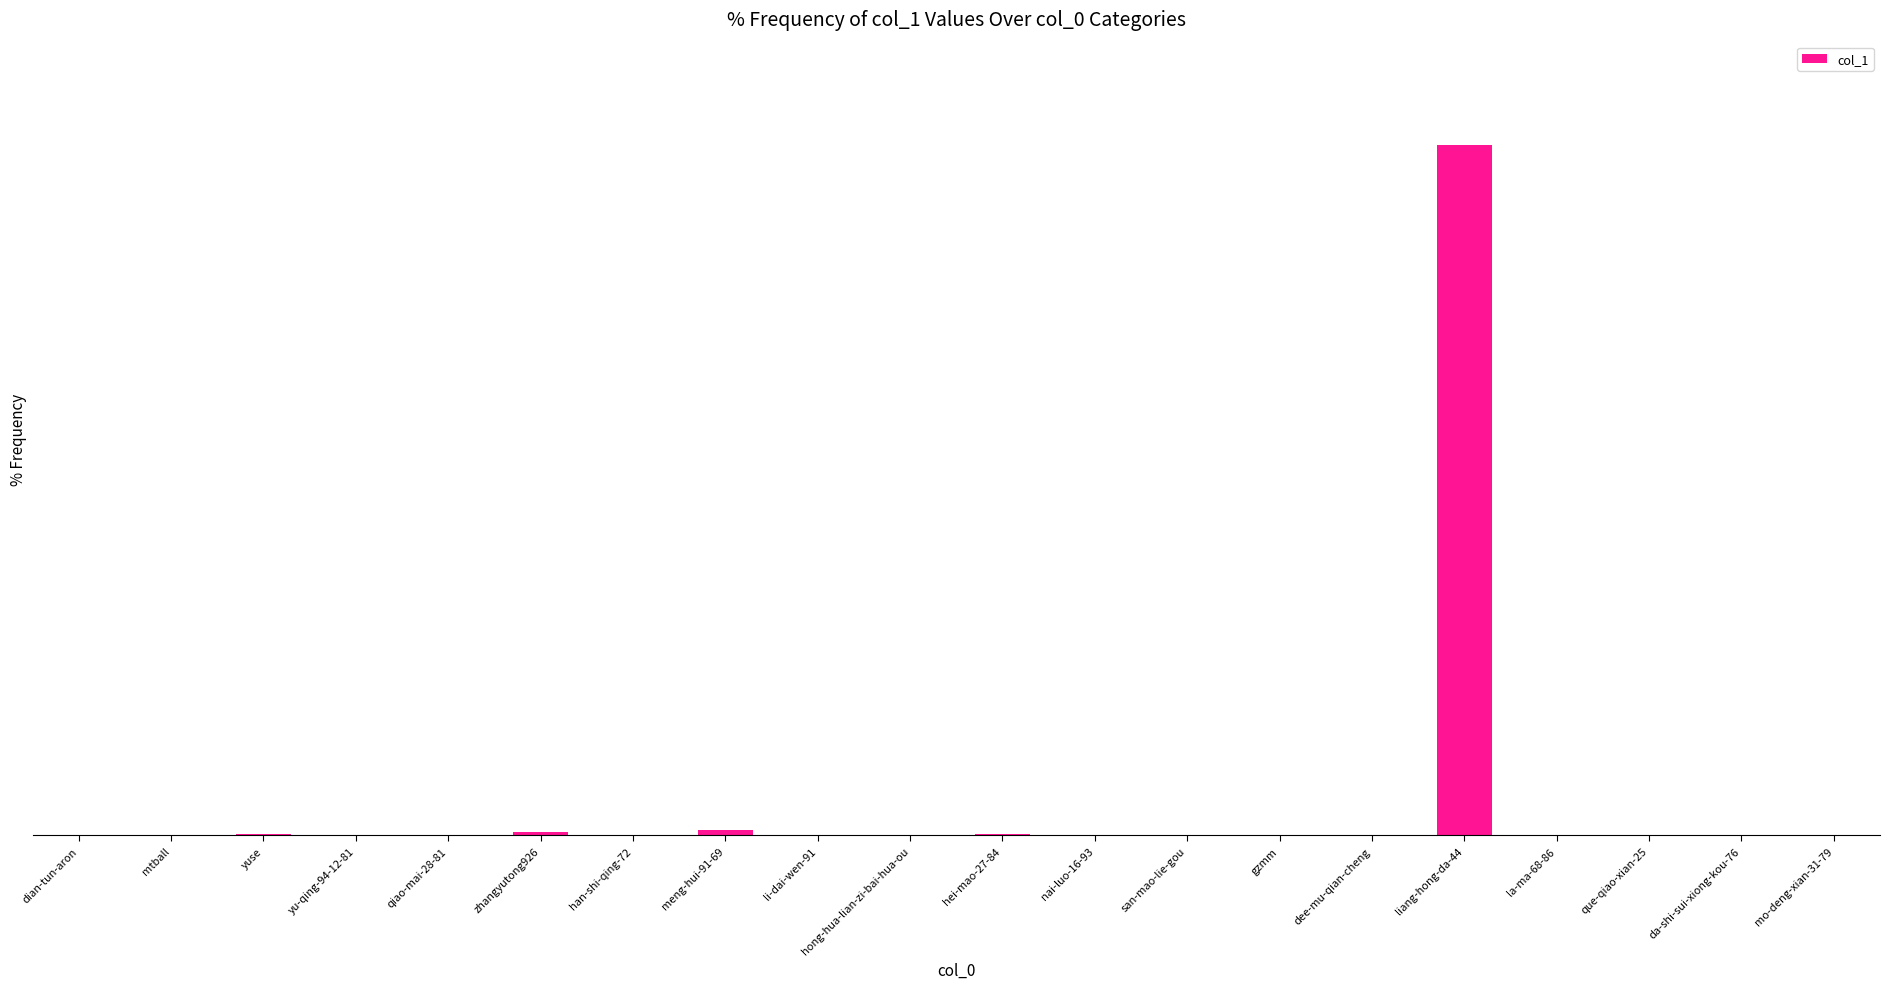

True or false: the data shows 0.0 at dian-tun-aron.

False